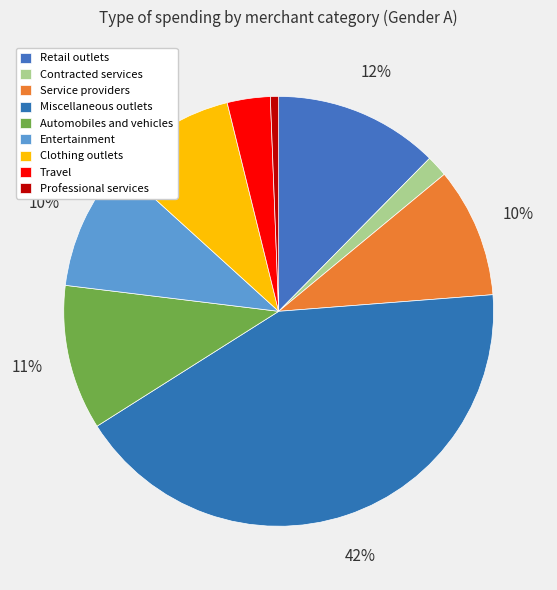

How many slices are in this pie chart?

9